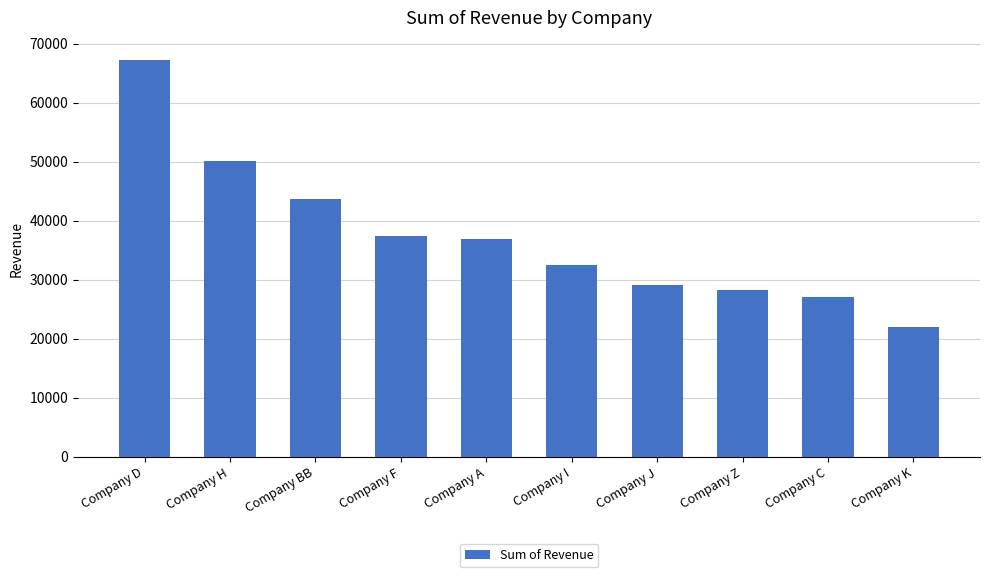

What is the change in value from Company J to Company C?

-2127.6